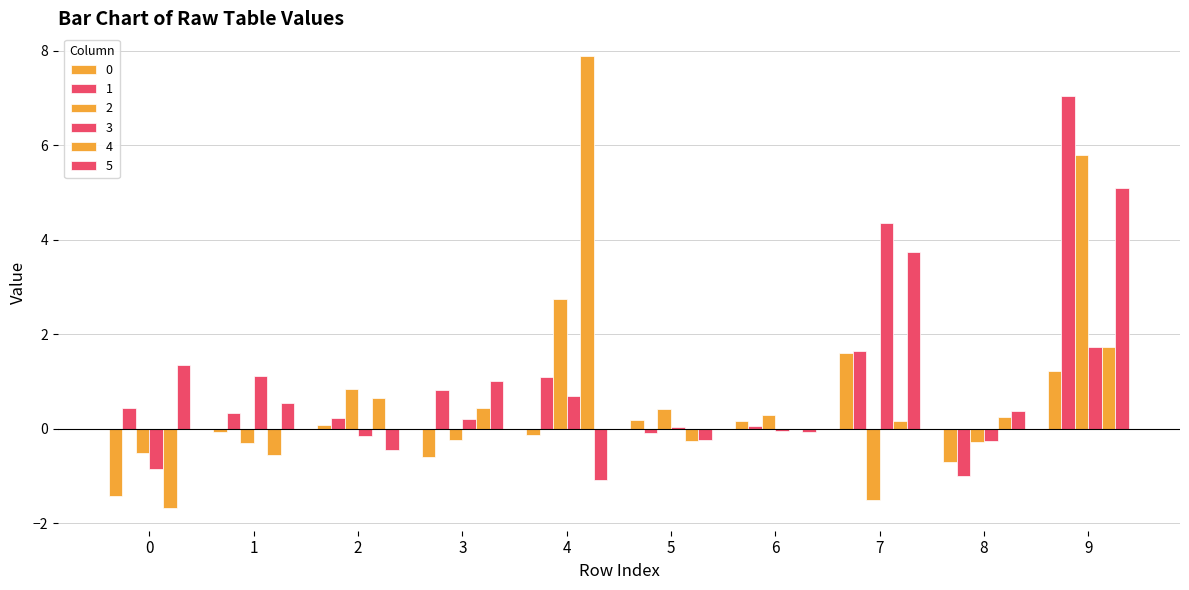

How many distinct data groups are displayed?

6